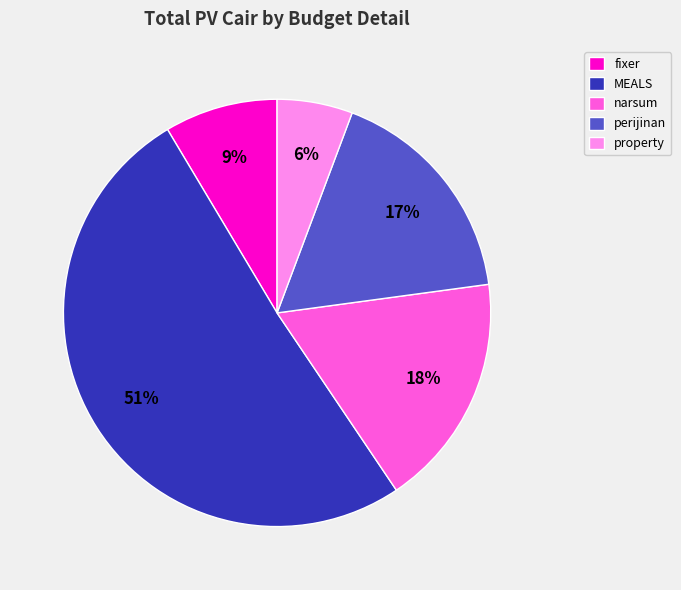

Between narsum and MEALS, which is larger?

MEALS